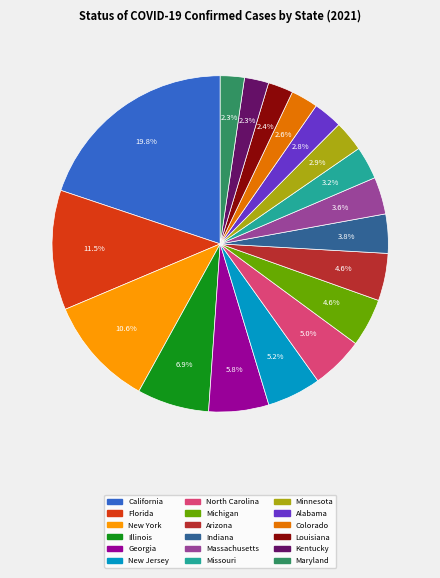

Is there a majority slice in this chart?

No